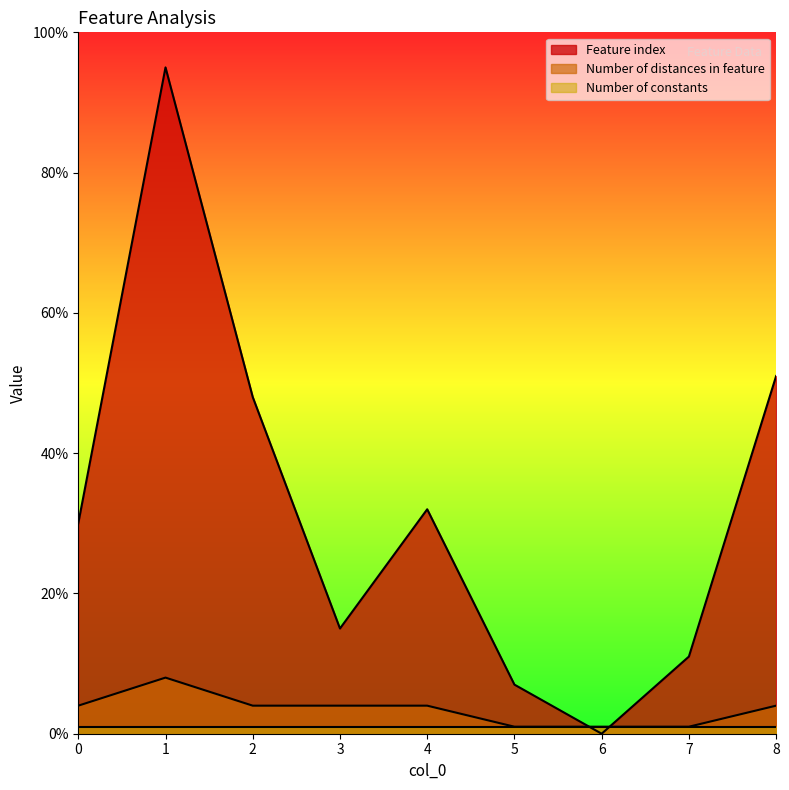

What is the minimum value for Number of distances in feature?

1